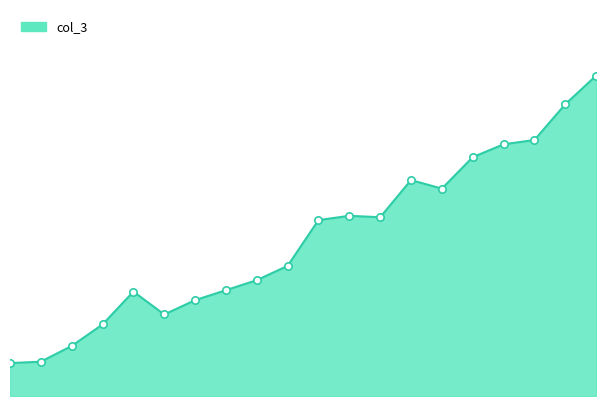

Does the chart have visible grid lines?

No